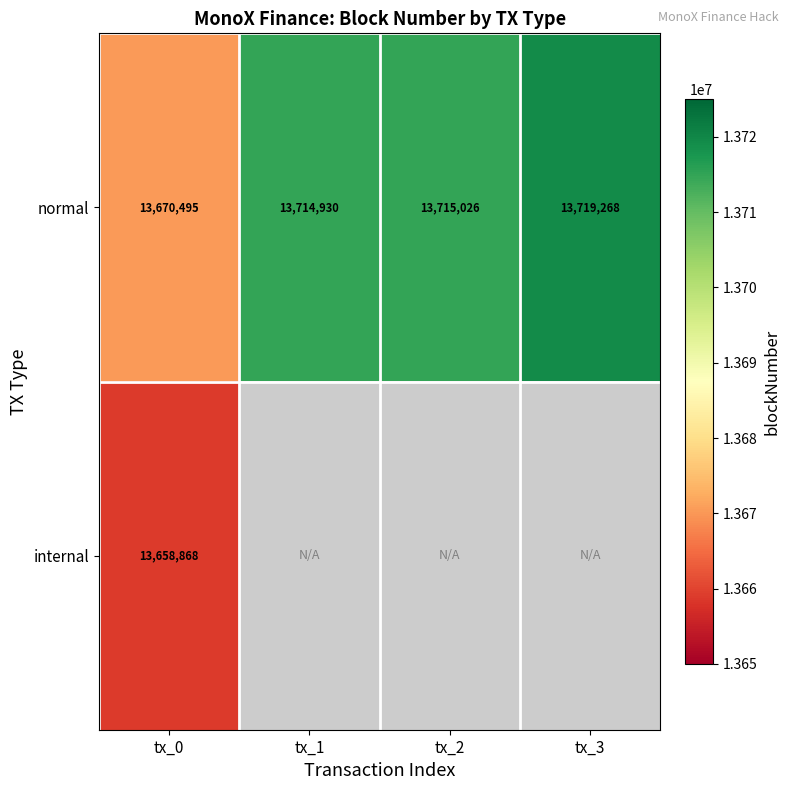

What is the difference between the maximum and minimum values in the normal series?

48773